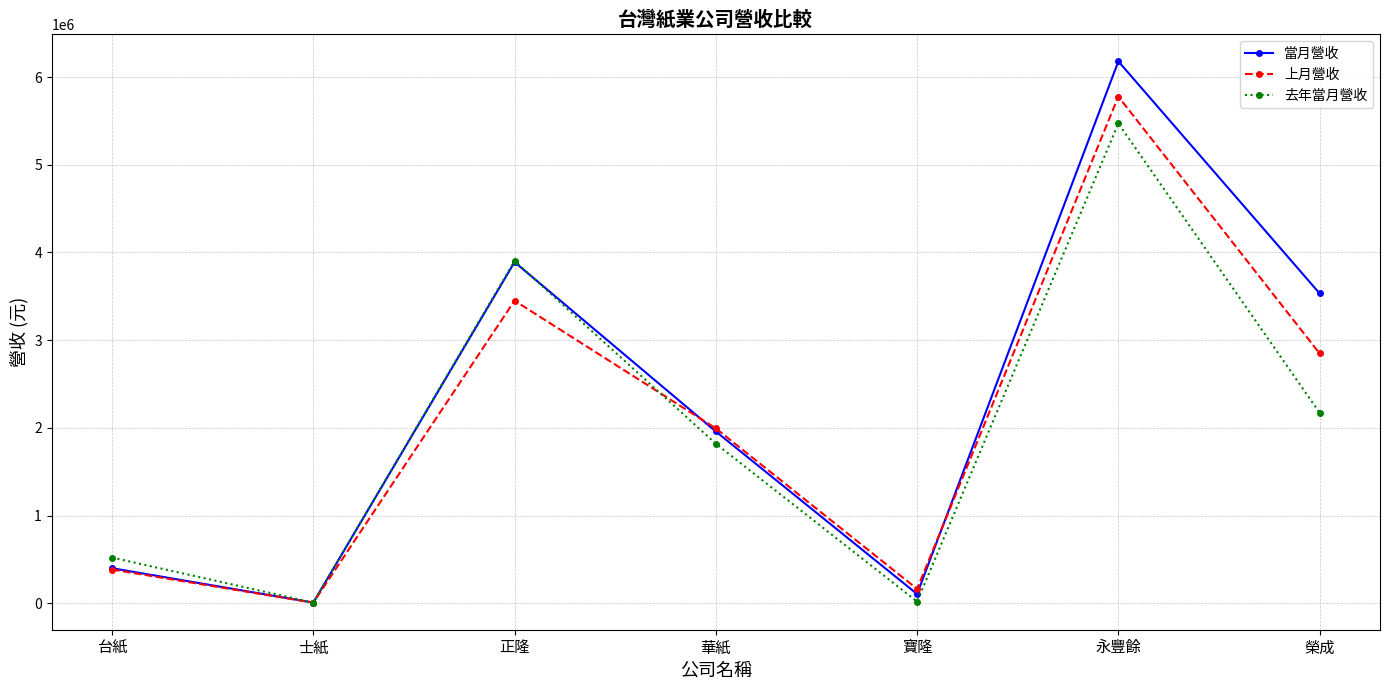

What is the spread (max minus min) of values at 永豐餘?

708685